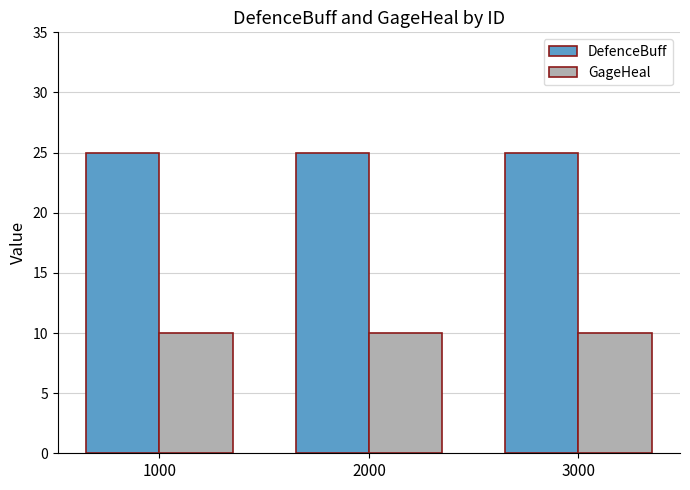

What is the highest value of the DefenceBuff series?

25